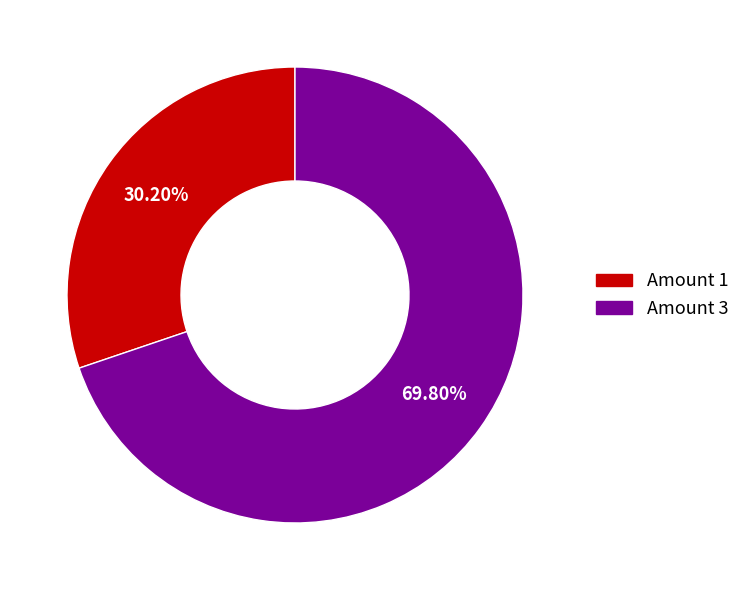

Count the number of slices in the pie.

2